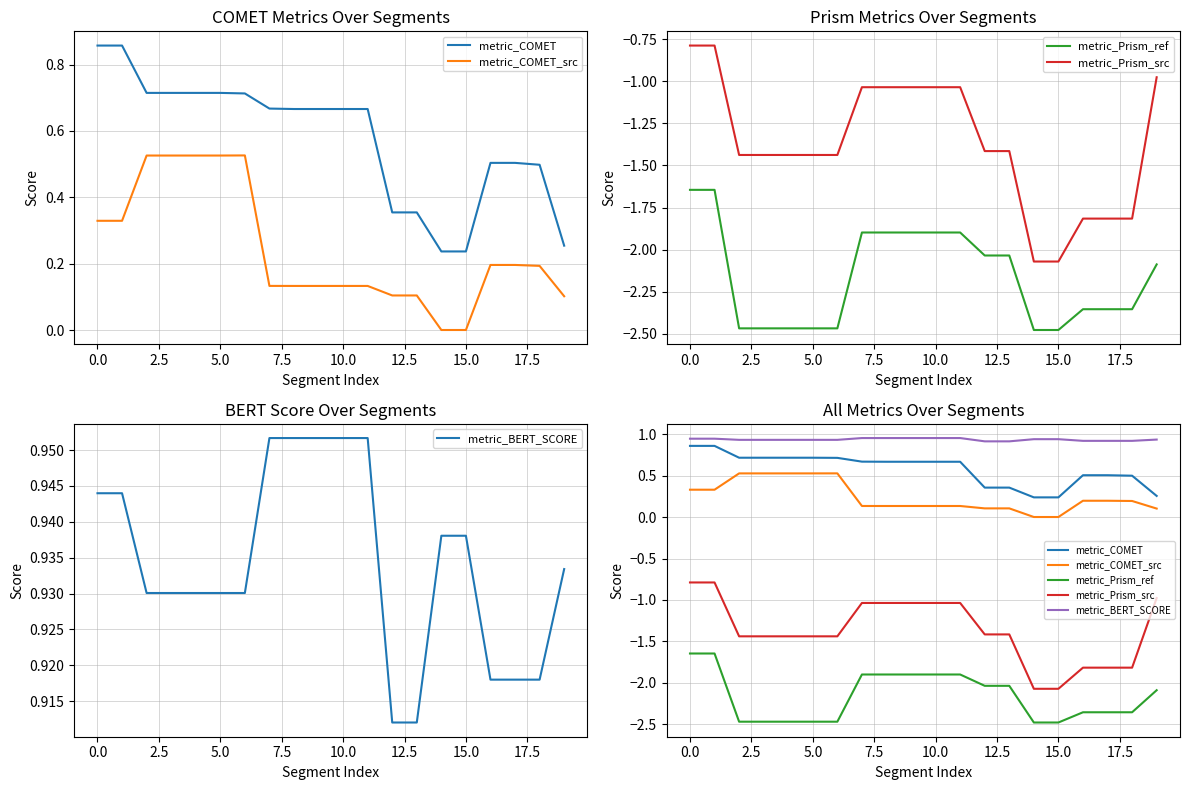

At 0.0, list the series in order from largest to smallest.

metric_BERT_SCORE, metric_COMET, metric_COMET_src, metric_Prism_src, metric_Prism_ref